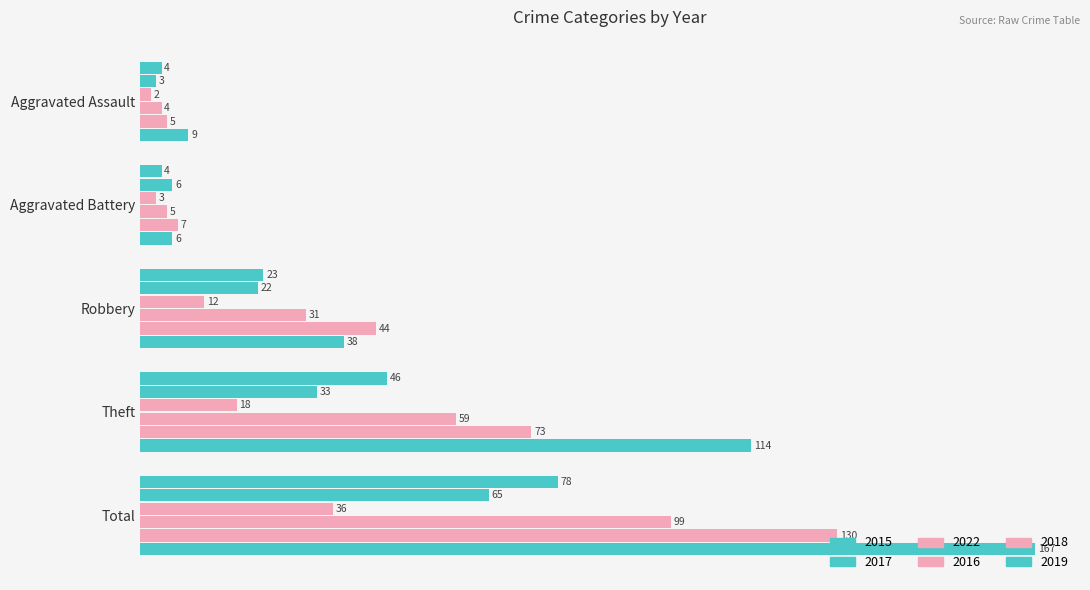

What is the total value across all series at Aggravated Battery?

31